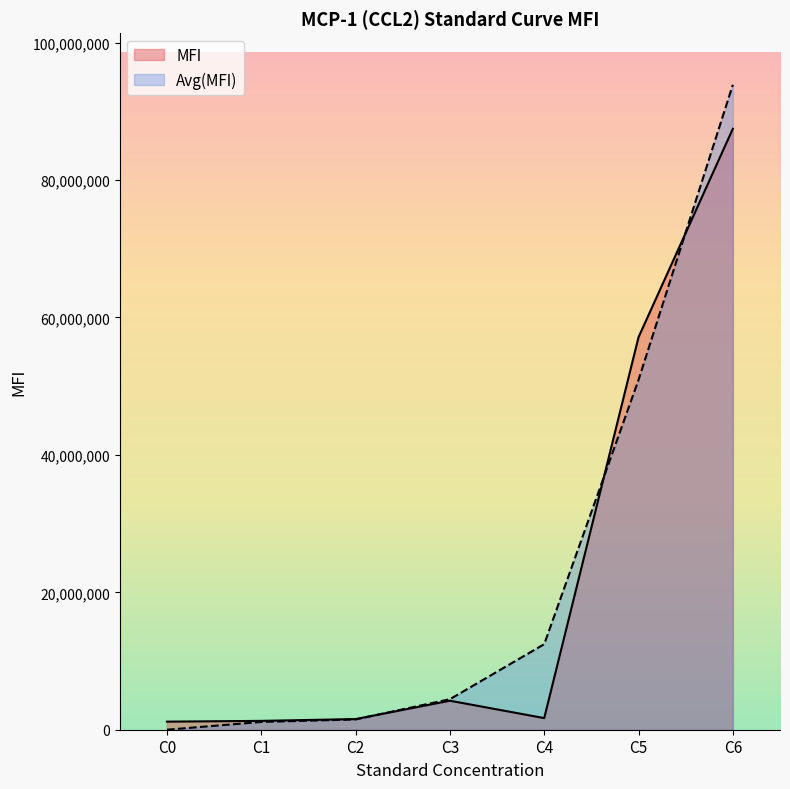

What is the difference between the MFI values at C2 and C4?

141568